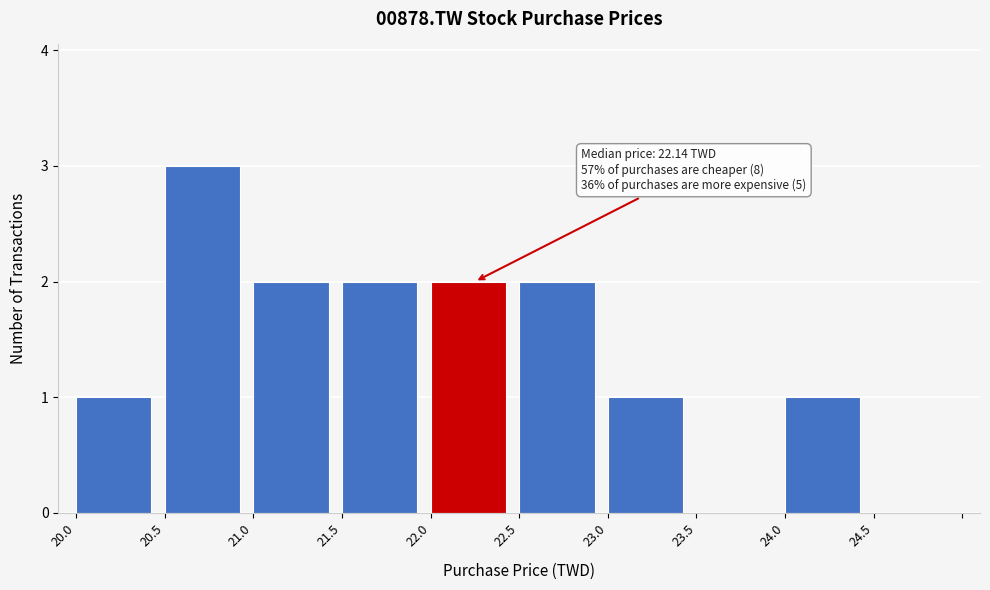

Over which range of the x-axis is the bar tallest?

20.5 to 21.0